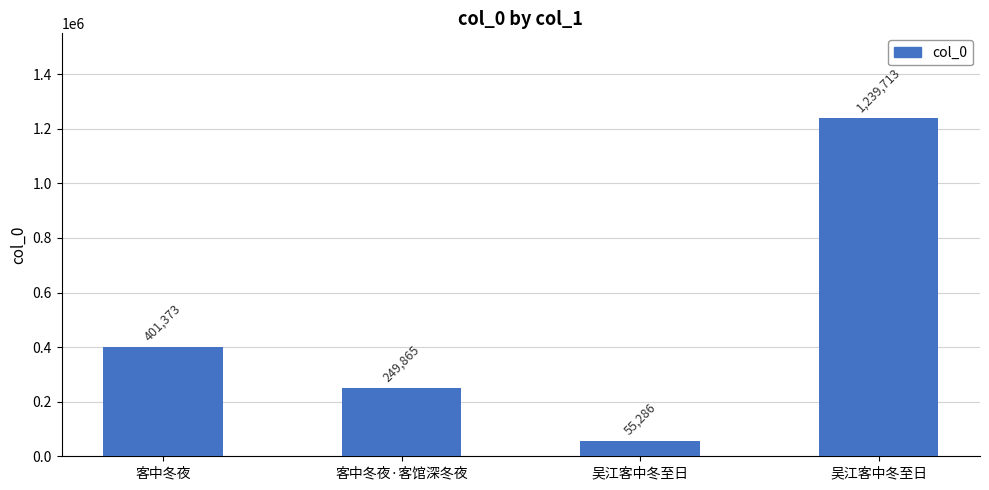

Are the bars horizontal?

No